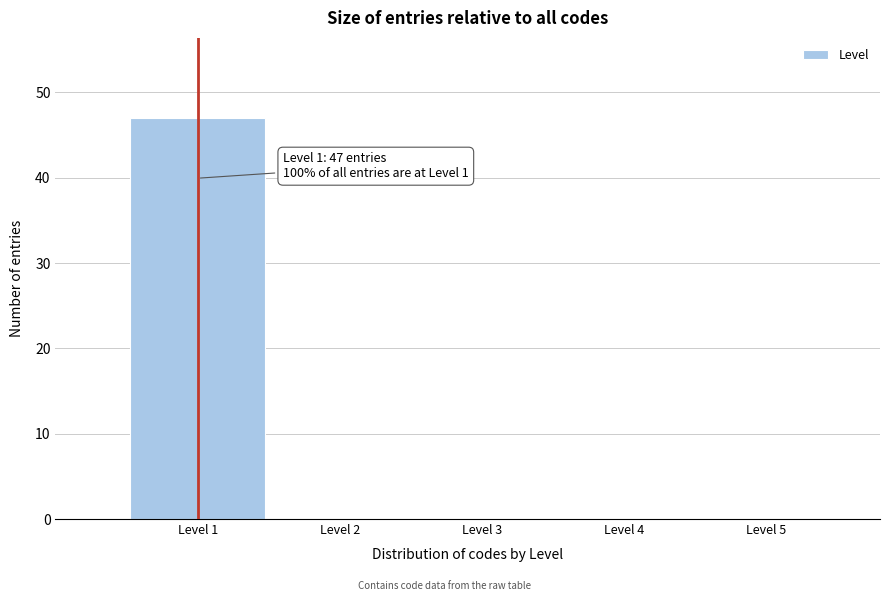

Reading right to left, what are all the values shown in this chart?

Level 5=0	Level 4=0	Level 3=0	Level 2=0	Level 1=47